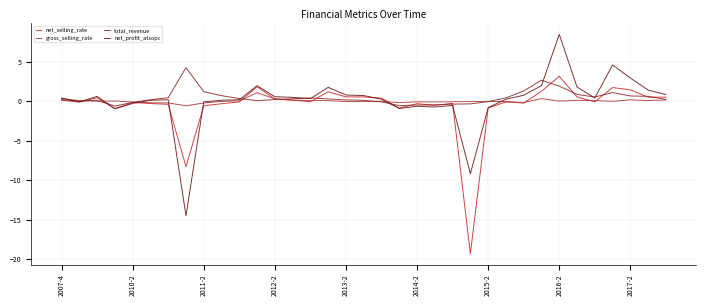

What is the minimum value shown in the chart?

-19.3